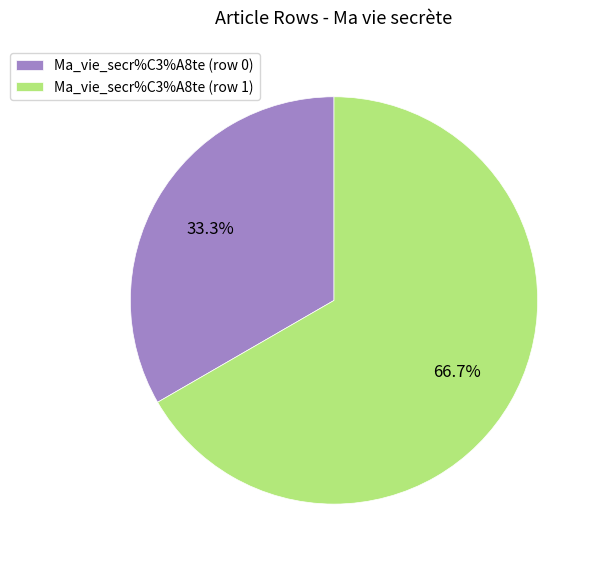

To the nearest percent, what is the difference between the Ma_vie_secr%C3%A8te (row 0) and Ma_vie_secr%C3%A8te (row 1) slice percentages?

33%